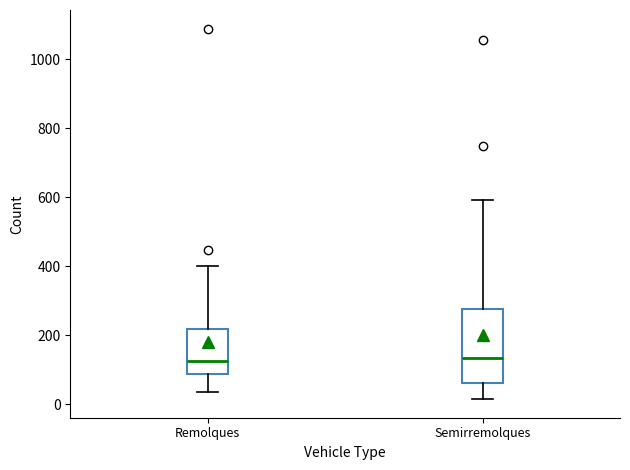

Which box is the tallest, from its lower edge to its upper edge?

Semirremolques